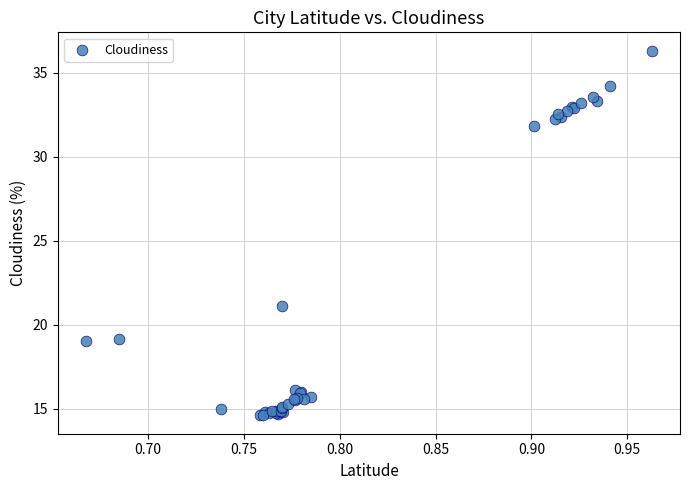

What Y value in the scatter plot is closest to 25?

21.1